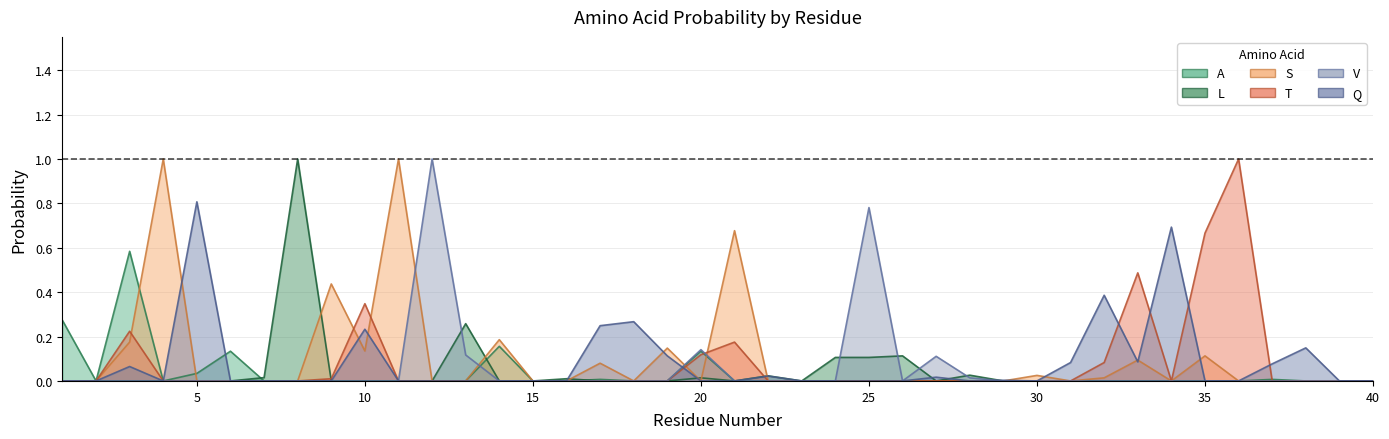

True or false: T has a value of -0.6 at 1.

False